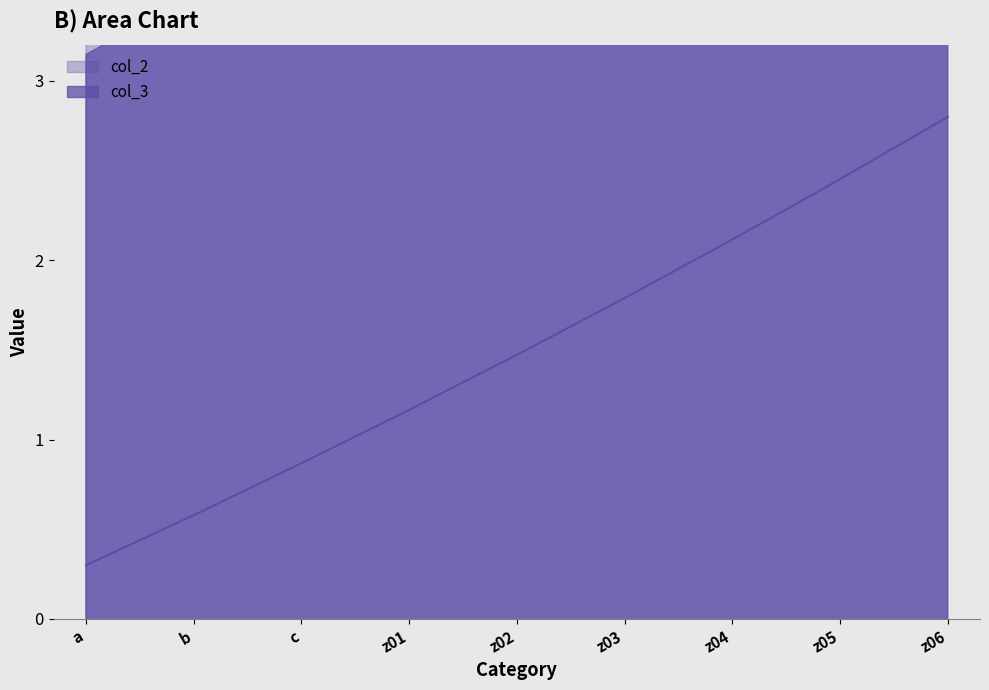

Which label corresponds to the smallest value in the chart?

a